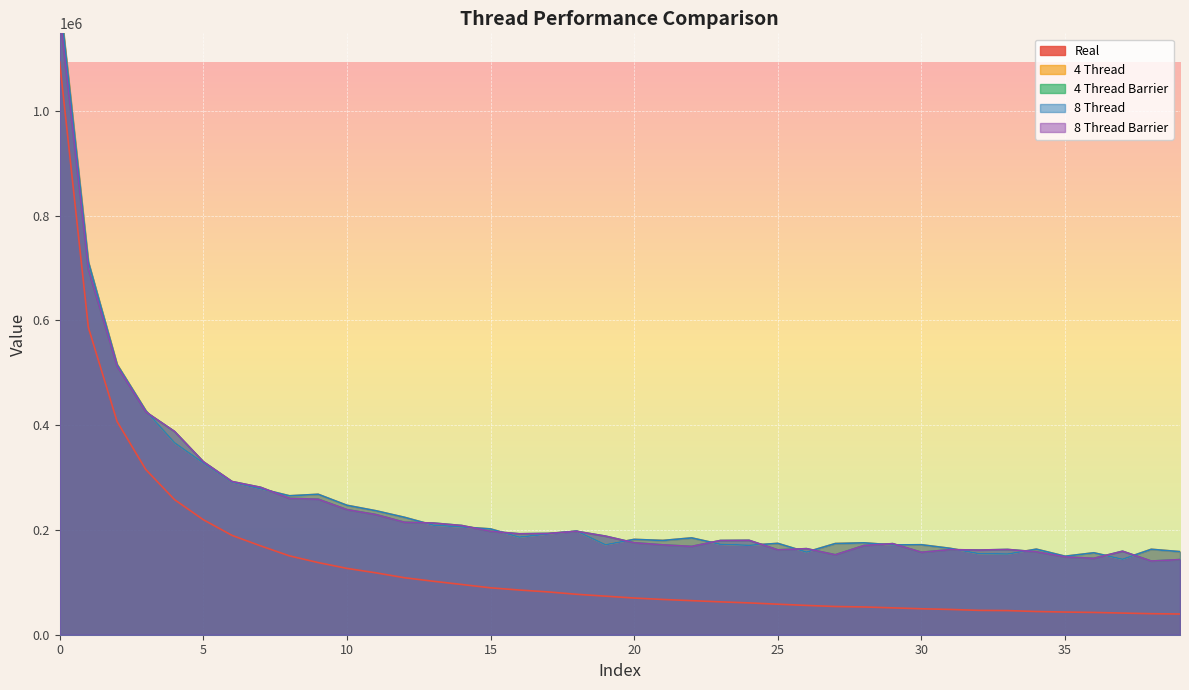

Between 29 and 37, which series saw the biggest shift?

8 Thread